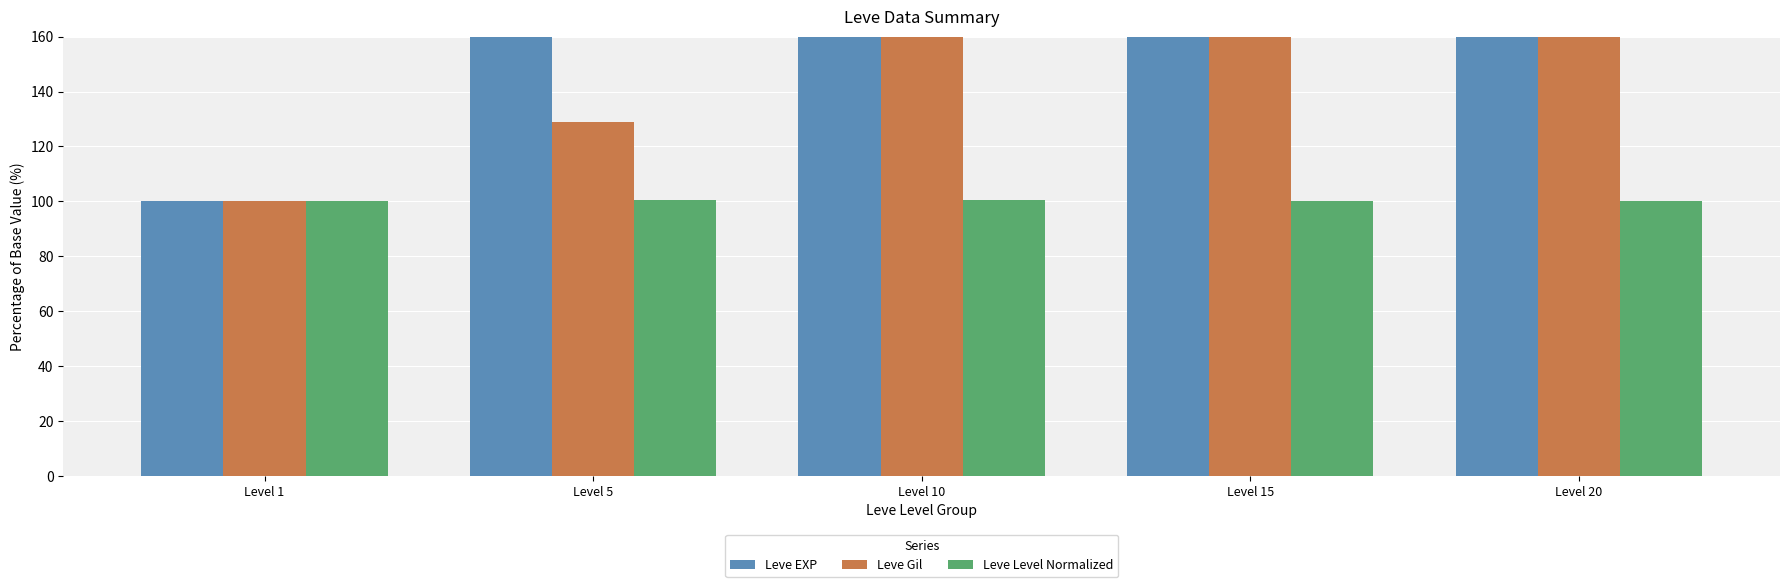

Where does the Leve EXP series first go above 1561?

Level 10